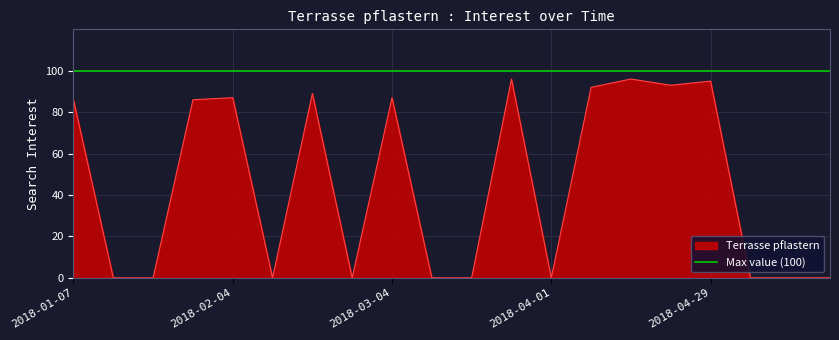

Reading left to right, list all the values displayed in this chart.

86	0	0	86	87	0	89	0	87	0	0	96	0	92	96	93	95	0	0	0